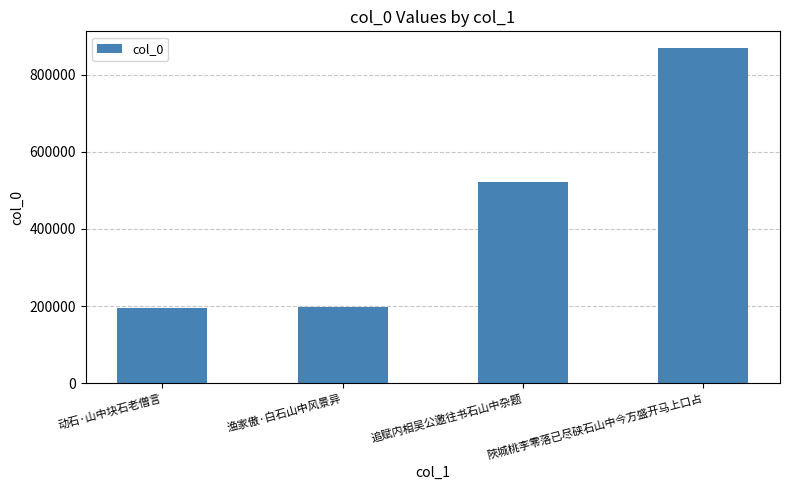

What value does the data have at 陜城桃李零落已尽硖石山中今方盛开马上口占?

869216